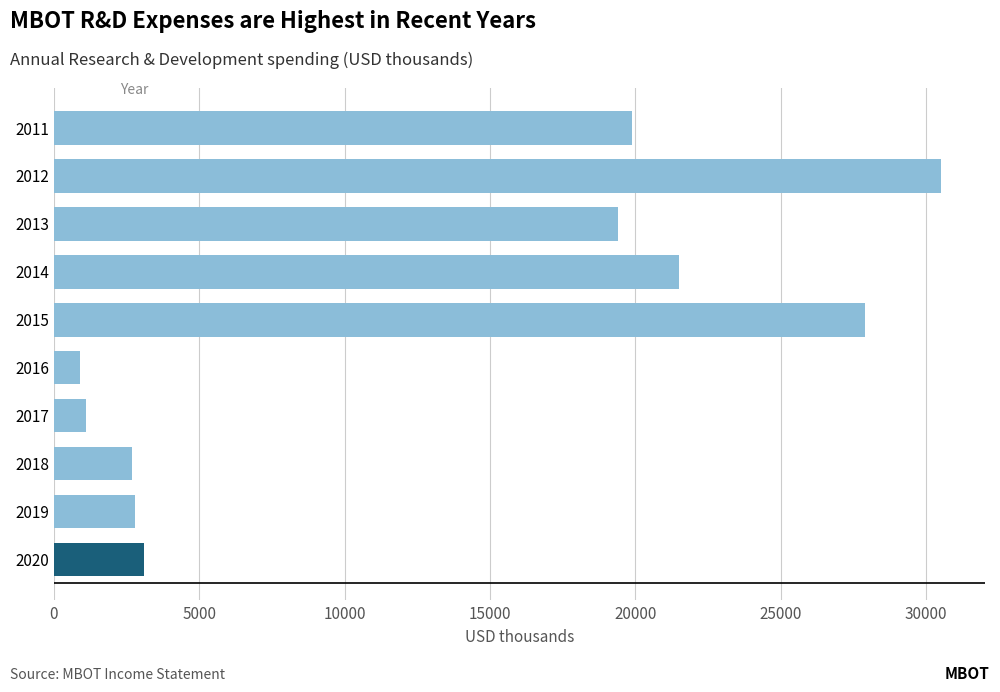

Approximately how many times larger is the value at 2018 compared to 2017?

2.5